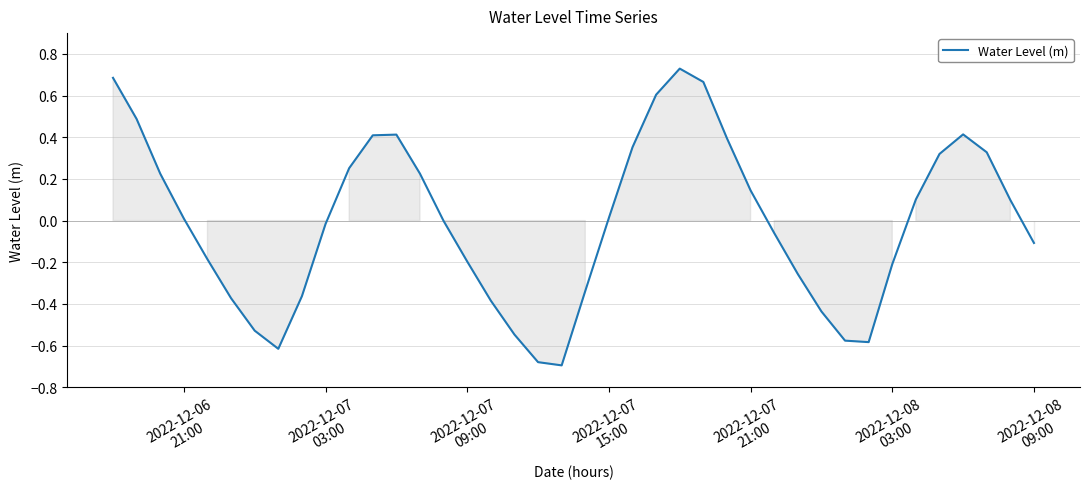

What is the difference between the maximum and minimum values?

1.4